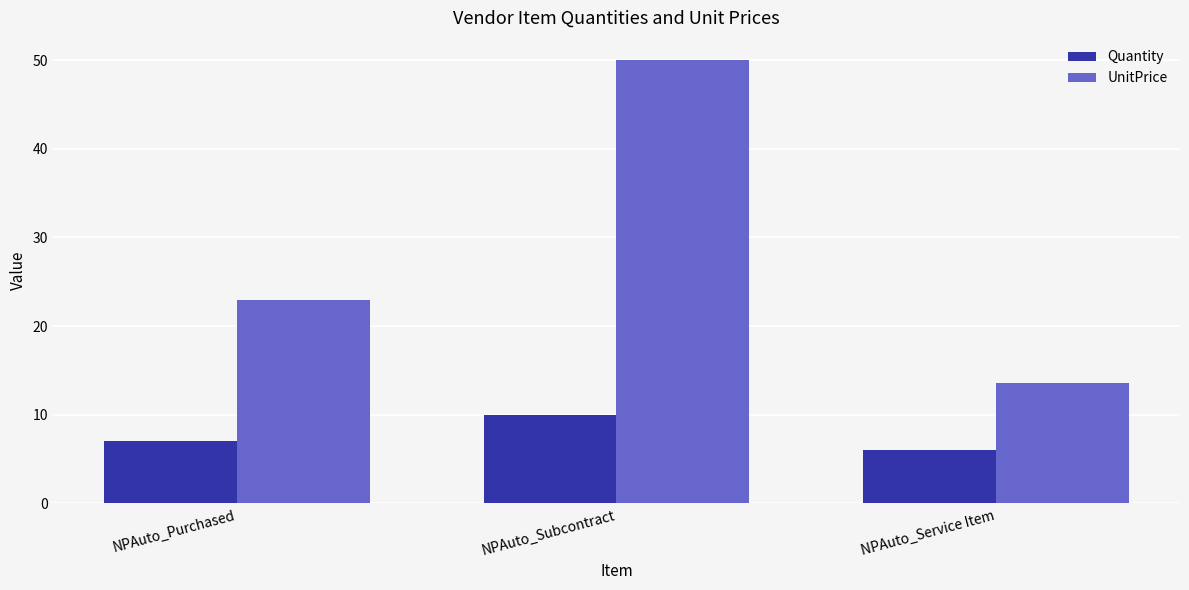

At which category is the sum across all series the highest?

NPAuto_Subcontract